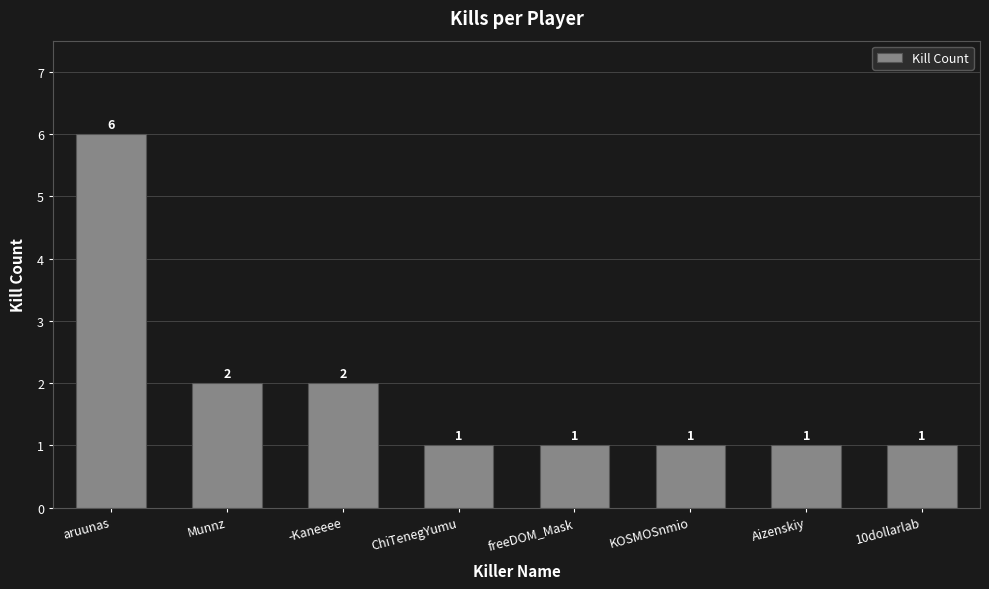

Count the values in the range 1 to 2.

7